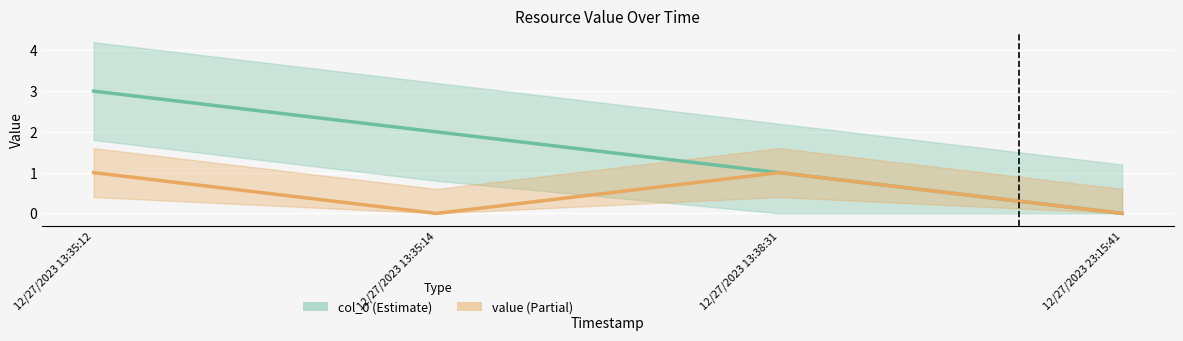

Rank the series by their maximum value, from highest to lowest.

col_0, value